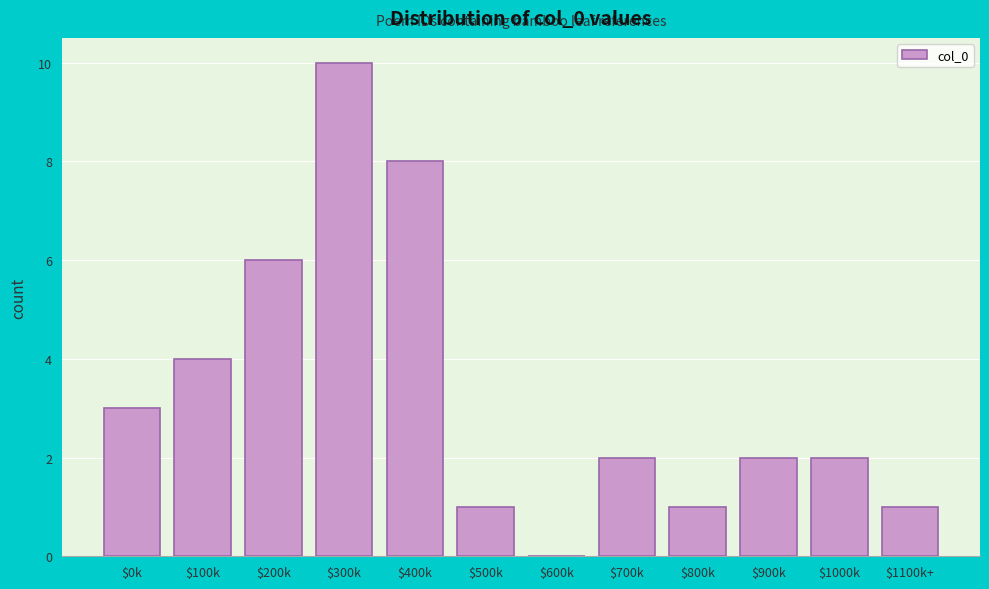

The chart shows a value of 8 at $200k. True or false?

False